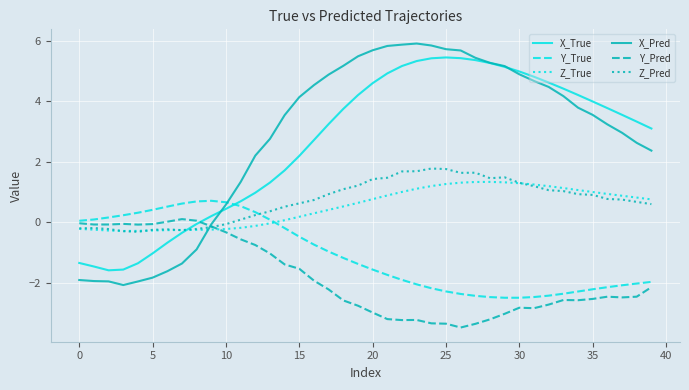

Which series has the largest range (max minus min)?

X_Pred